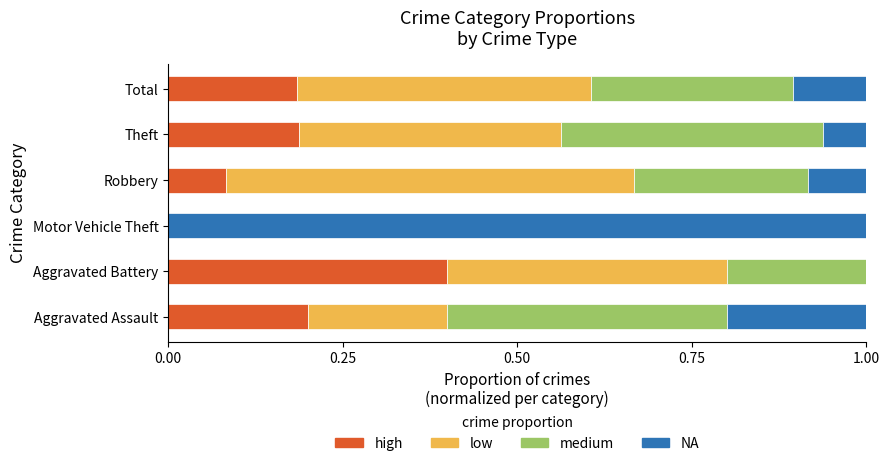

What is the total value across all series at Aggravated Assault?

1.0